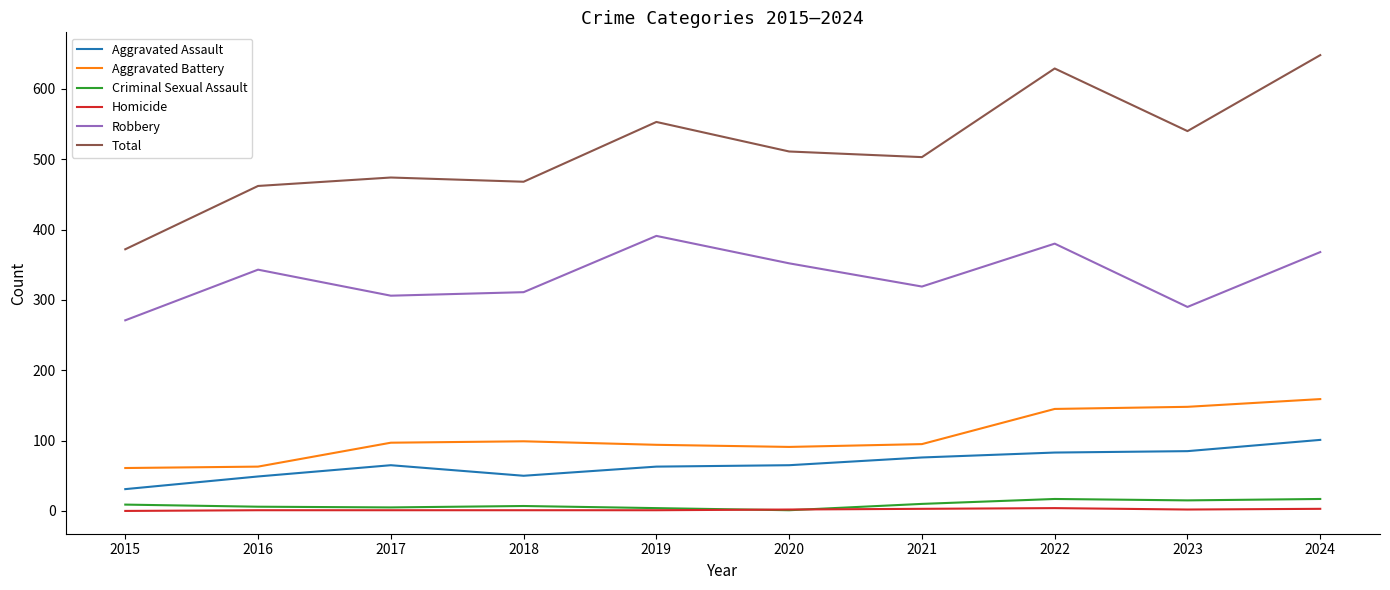

Which series has the largest total across all categories?

Total